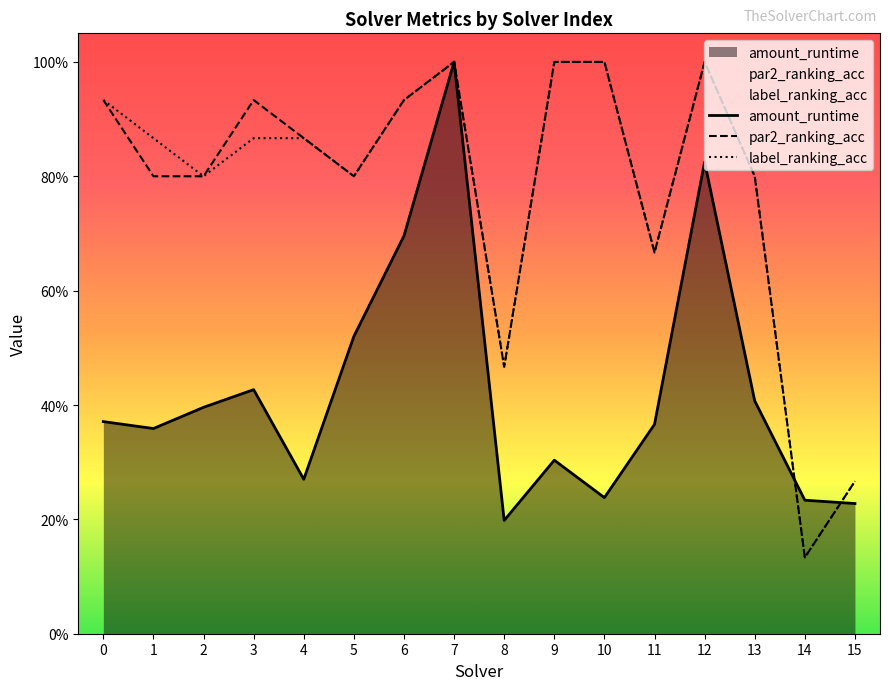

What is the sum of all par2_ranking_acc values?

12.4